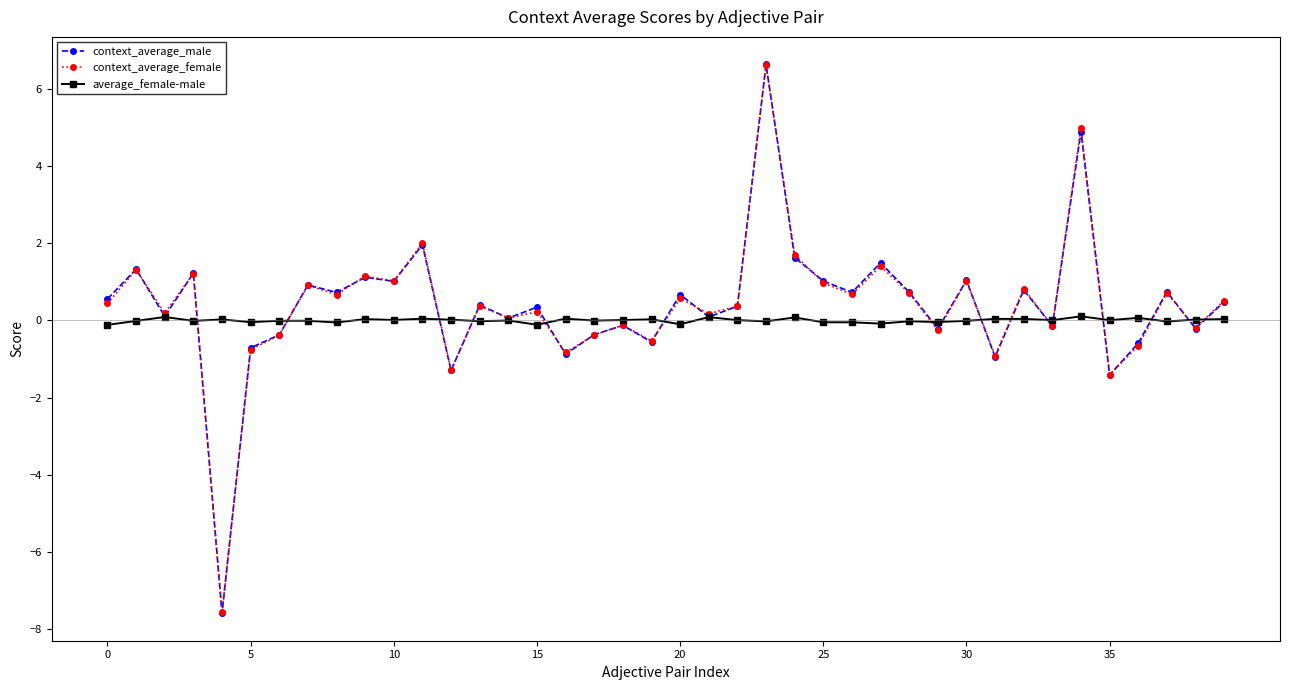

What is the smallest value displayed?

-7.6